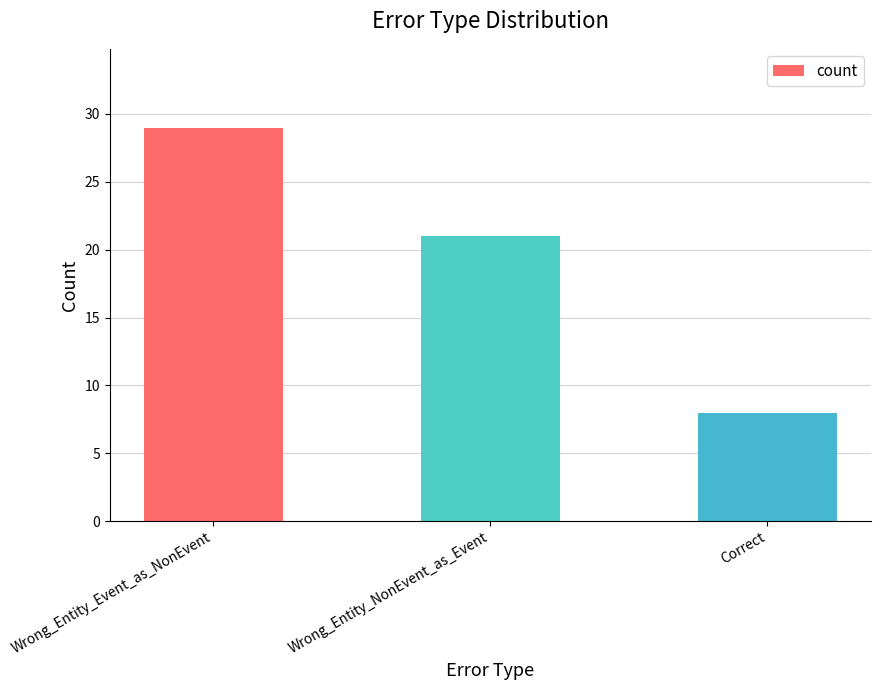

What is the change in value from Wrong_Entity_Event_as_NonEvent to Wrong_Entity_NonEvent_as_Event?

-8